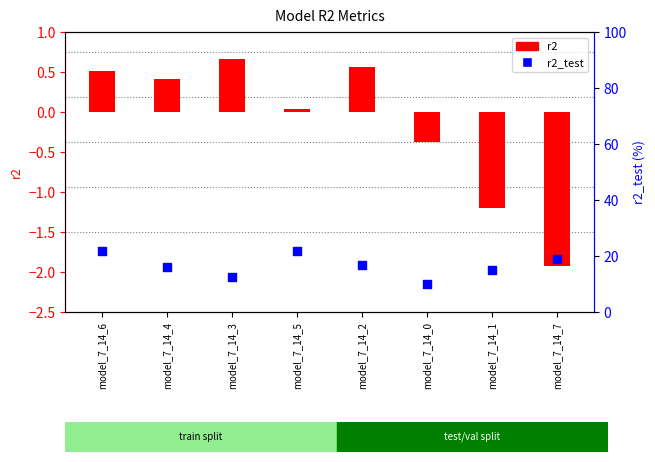

Which series reaches the maximum Y coordinate?

r2_test